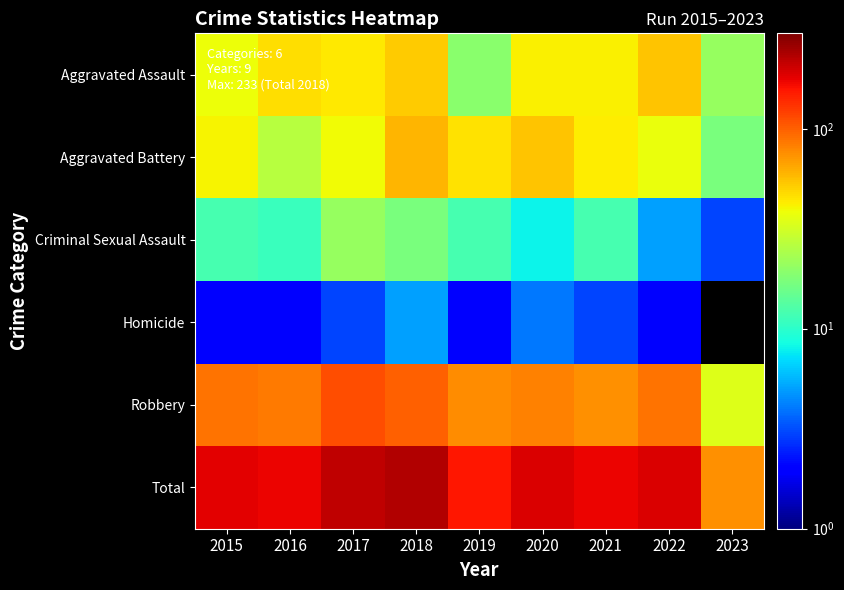

The value of Criminal Sexual Assault at 2021 is 12.0. True or false?

True